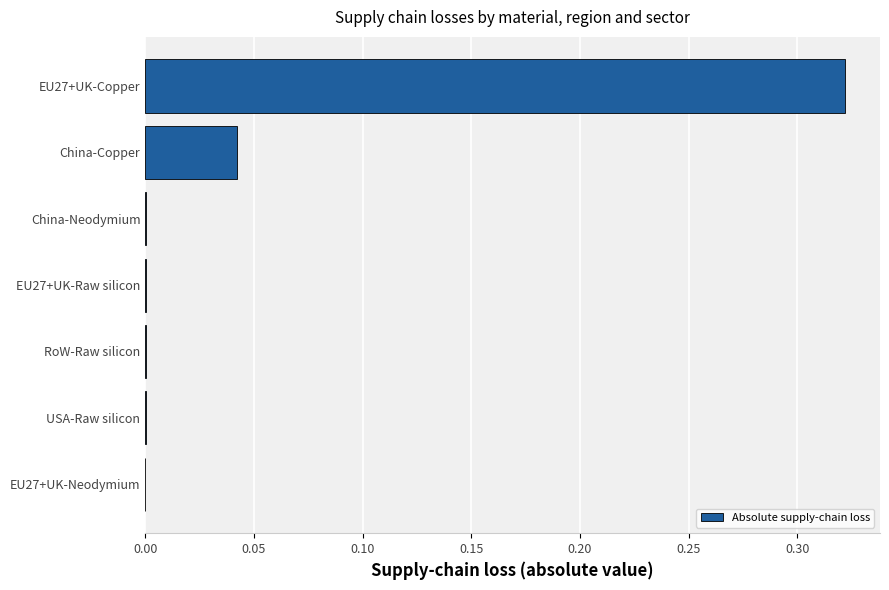

True or false: the data shows 0.2 at EU27+UK-Neodymium.

False